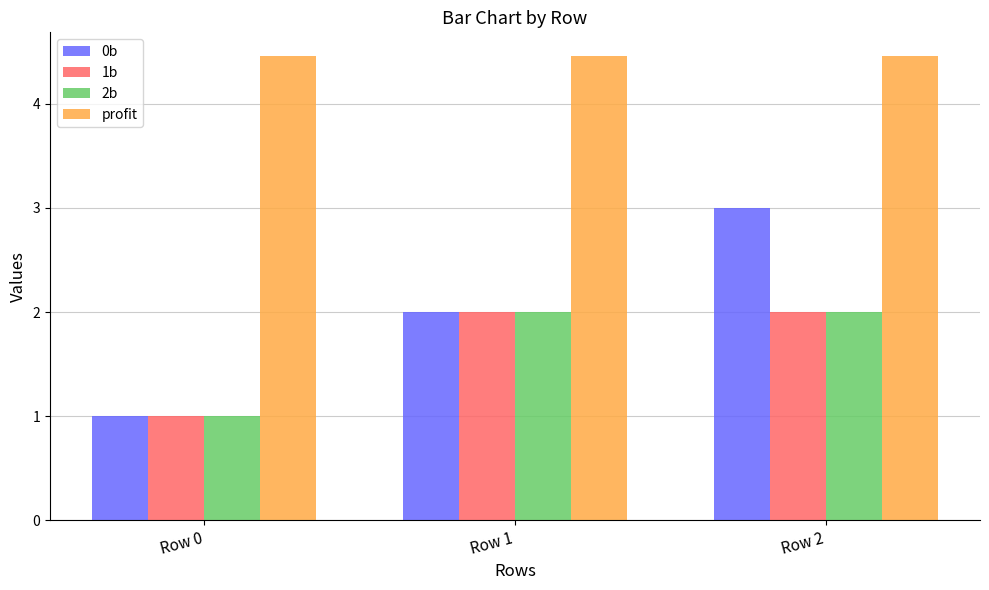

Is it true that 1b equals 0.5 at Row 2?

False